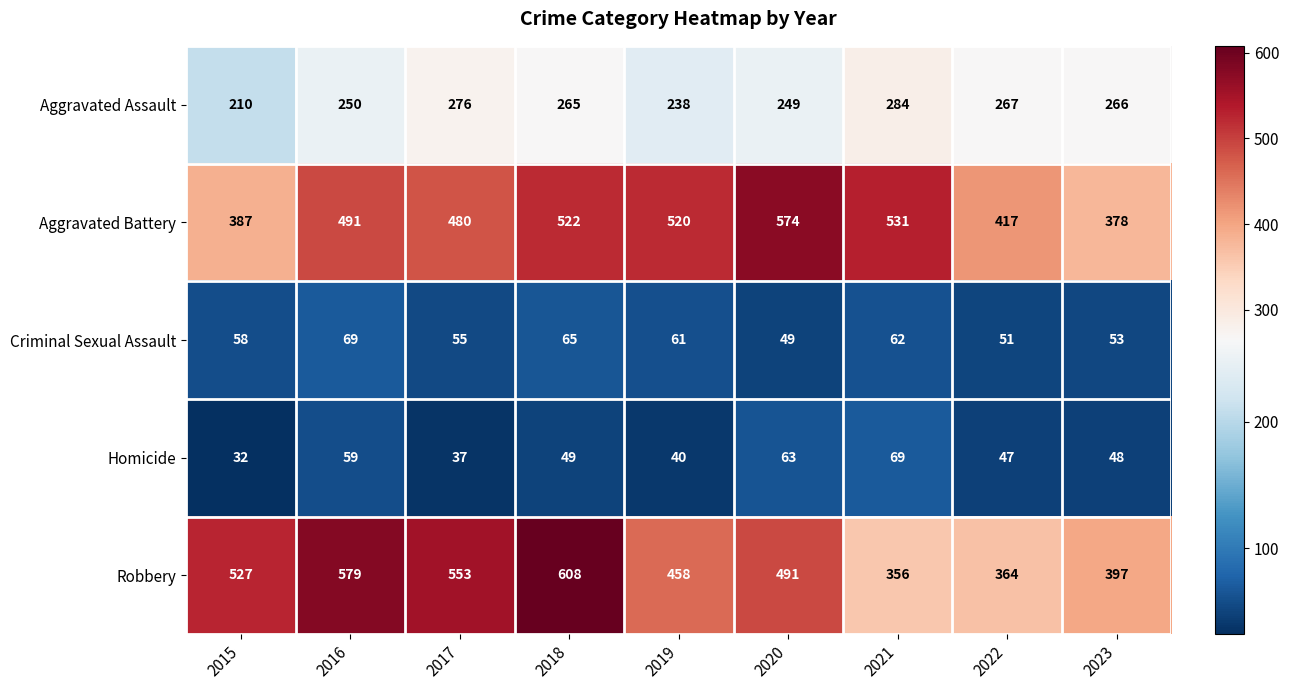

List the labels in order of Robbery value, largest first.

2018, 2016, 2017, 2015, 2020, 2019, 2023, 2022, 2021